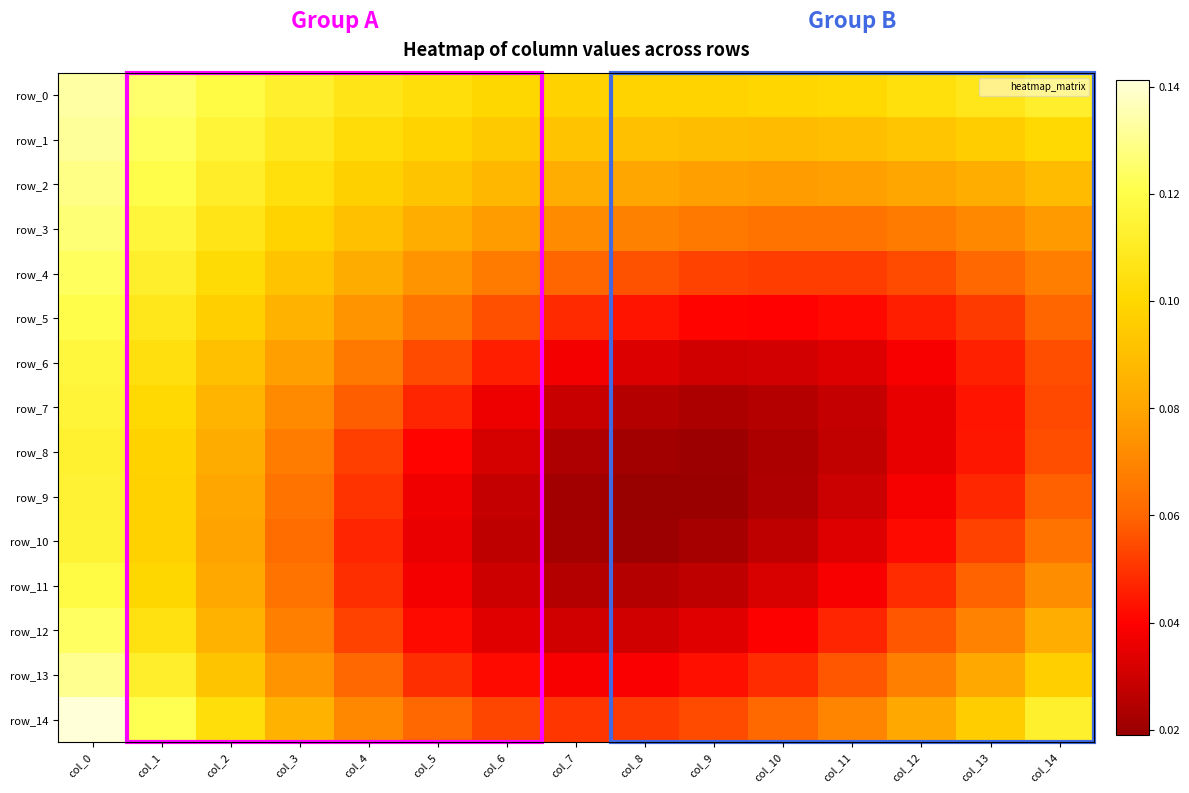

At which label does row_2 reach its peak?

col_0